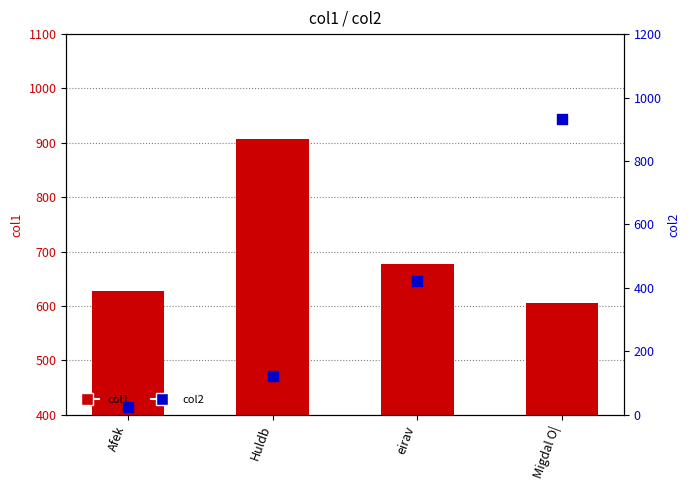

Which series has the widest spread of Y values?

col2